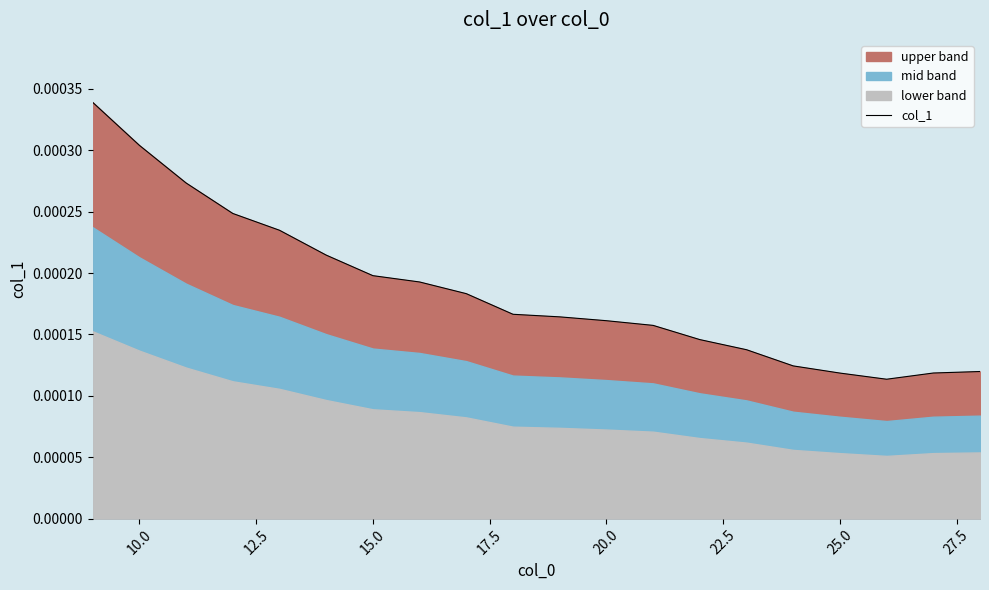

What is the label of the 19th point from the right?

10.0